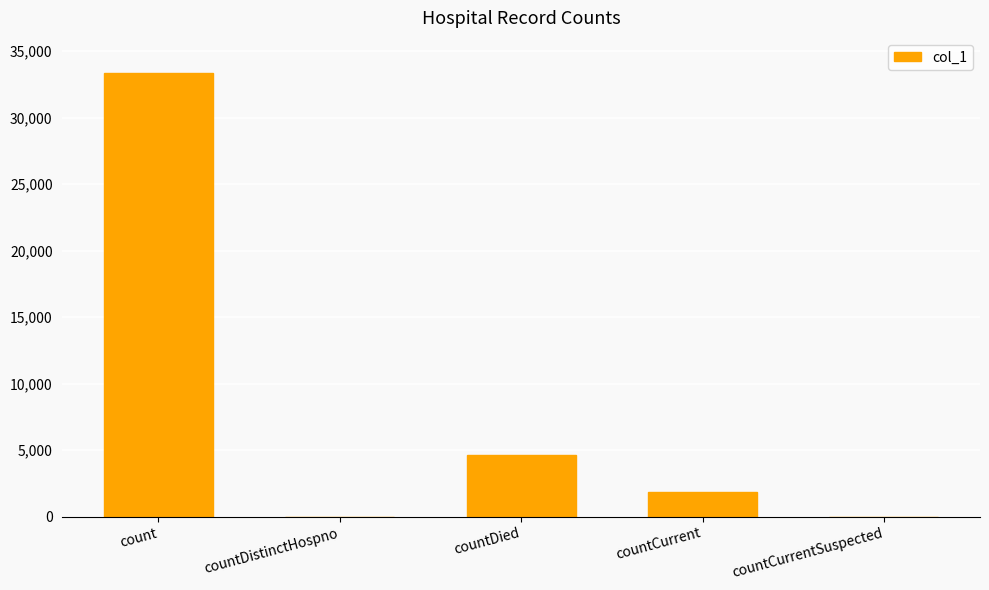

What is the sum of the values at countDied and countCurrent?

6463